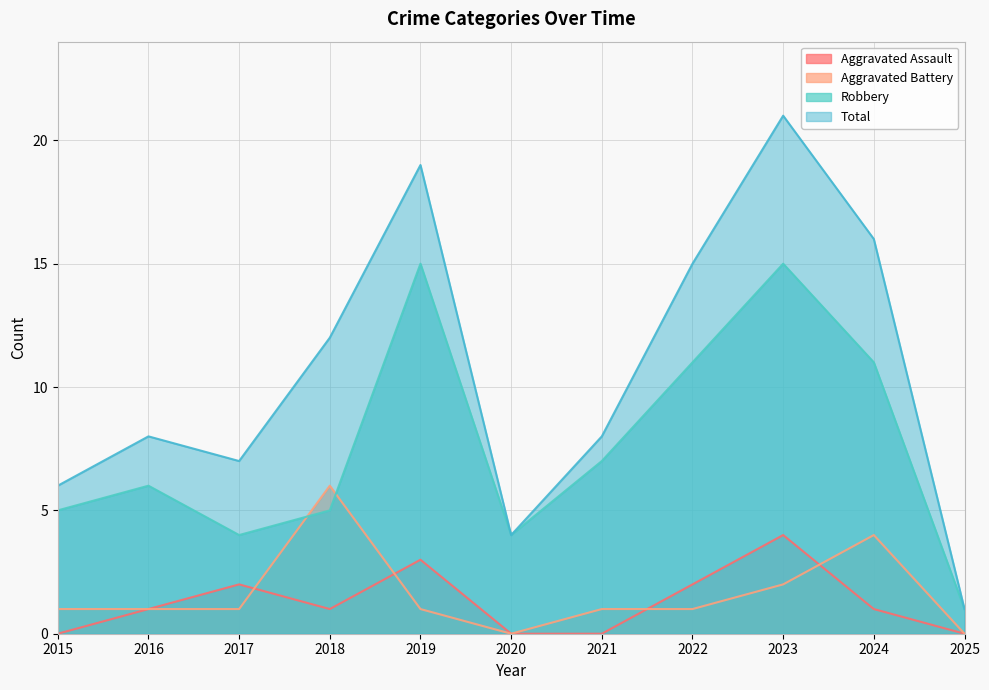

The value of Aggravated Battery at 2018 is 9. True or false?

False